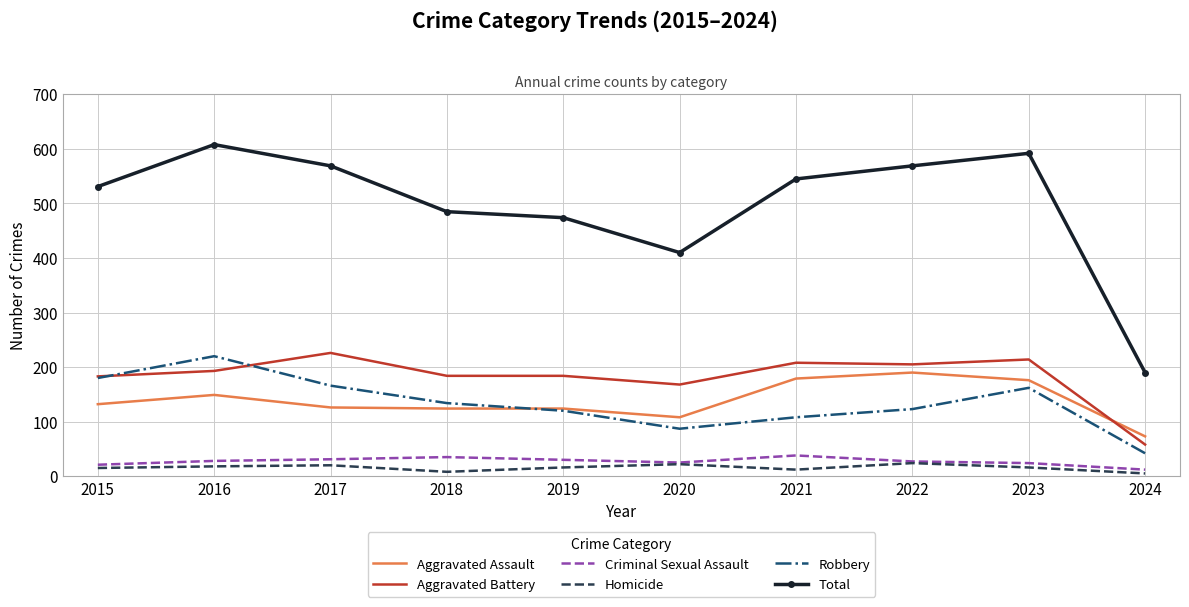

Which series changed the most between 2021 and 2023?

Robbery